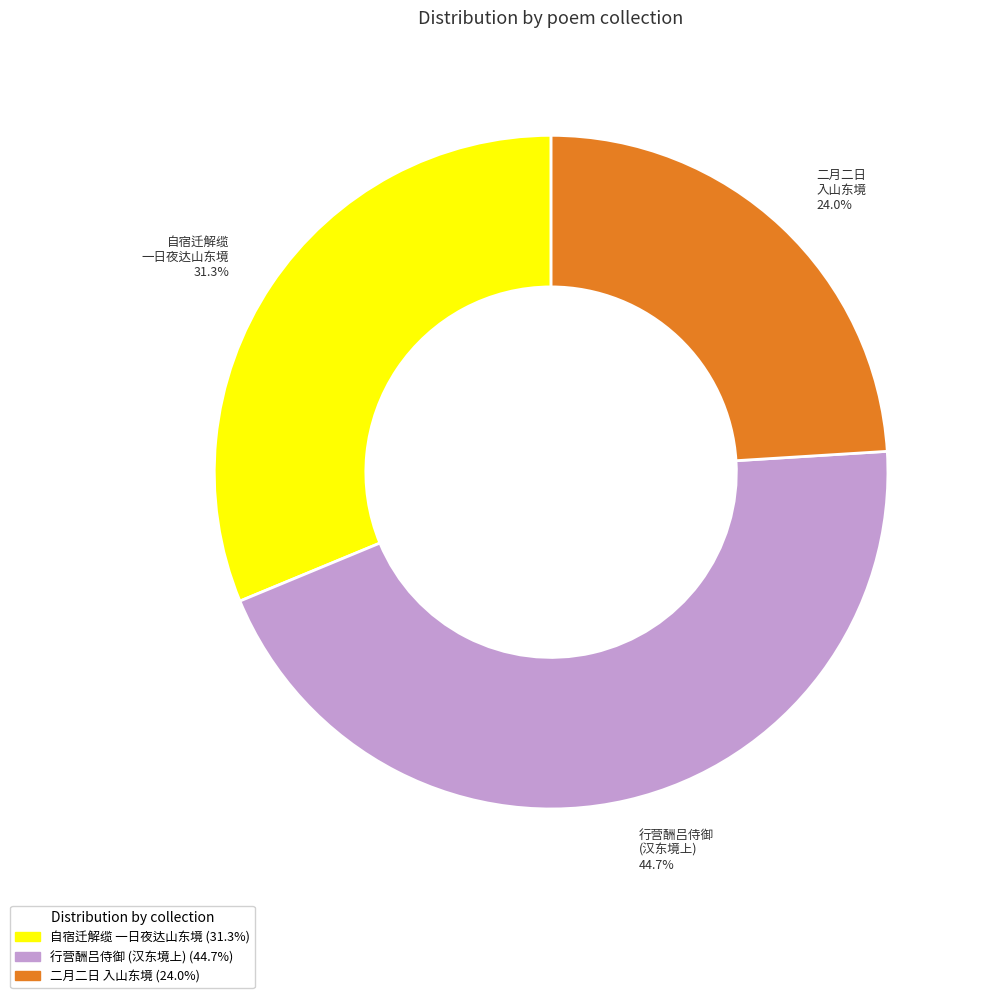

Is there a majority slice in this chart?

No